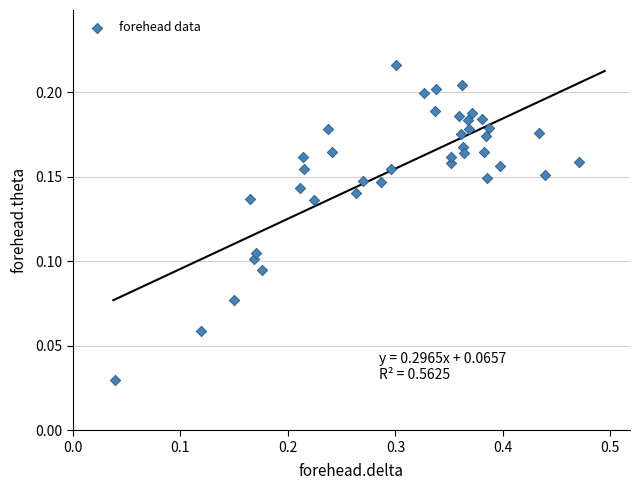

What is the range of X values (max minus min)?

0.4